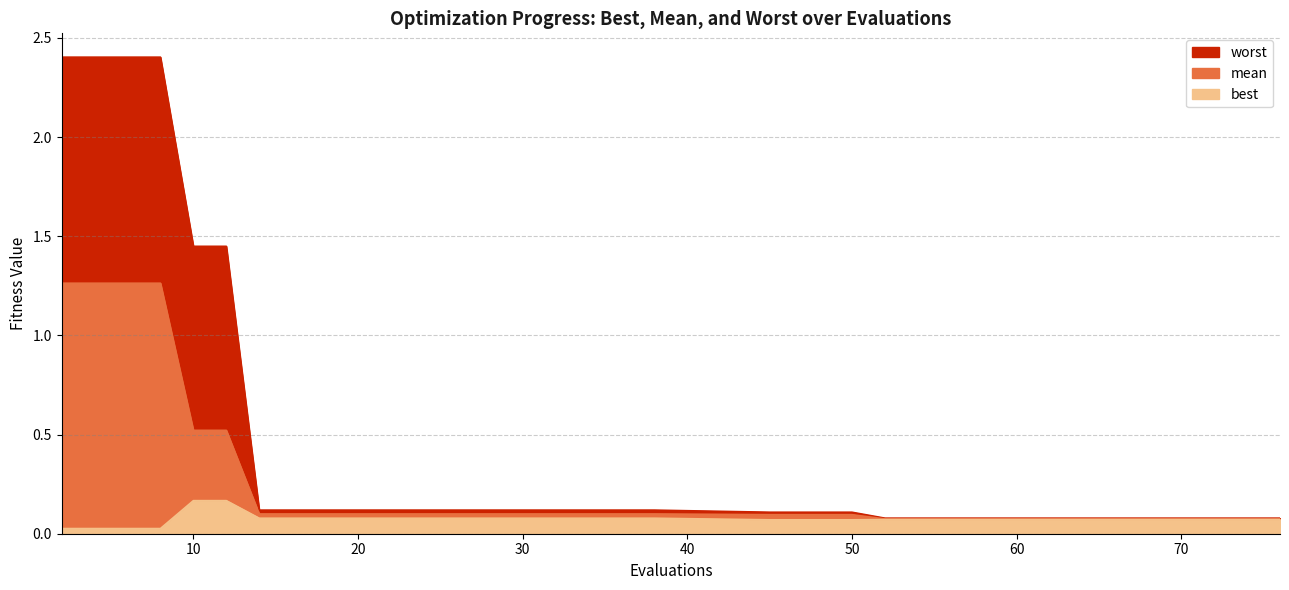

List the labels in order of worst value, largest first.

2, 4, 6, 8, 10, 12, 14, 16, 17, 19, 21, 23, 25, 26, 28, 30, 32, 34, 36, 38, 45, 46, 48, 50, 52, 53, 54, 56, 58, 60, 62, 64, 66, 68, 70, 72, 74, 76